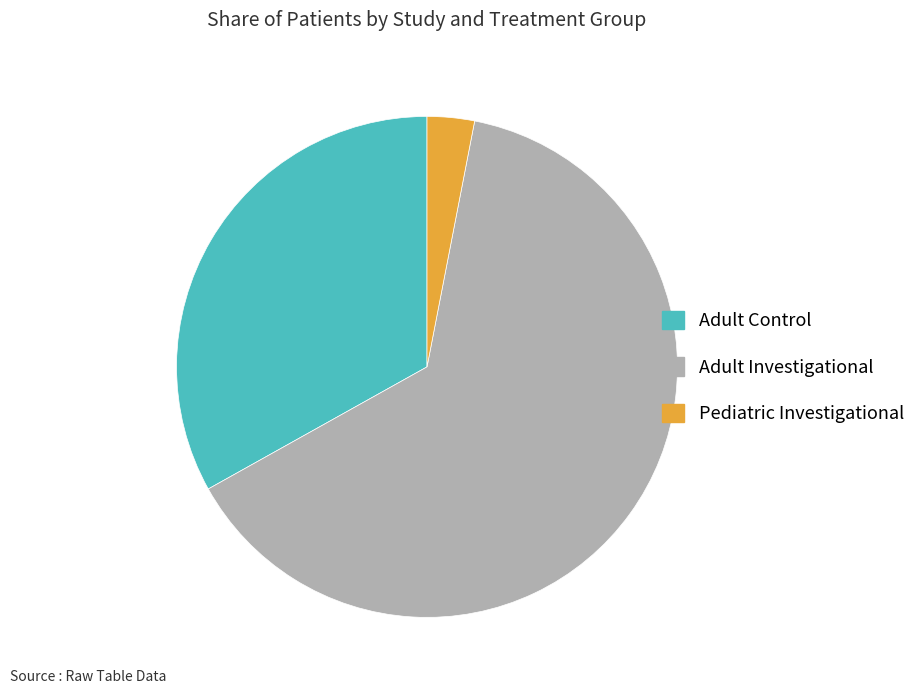

Is there any slice that represents more than half of the pie?

Yes